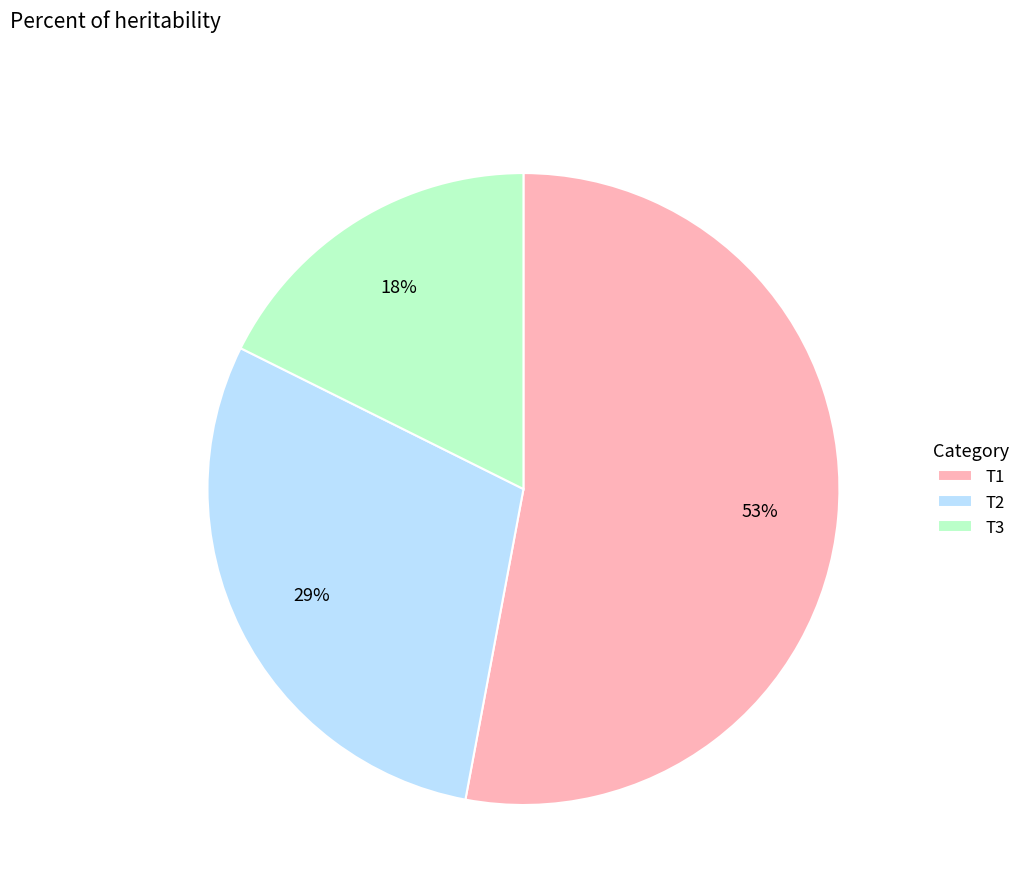

Which slice is the largest?

T1